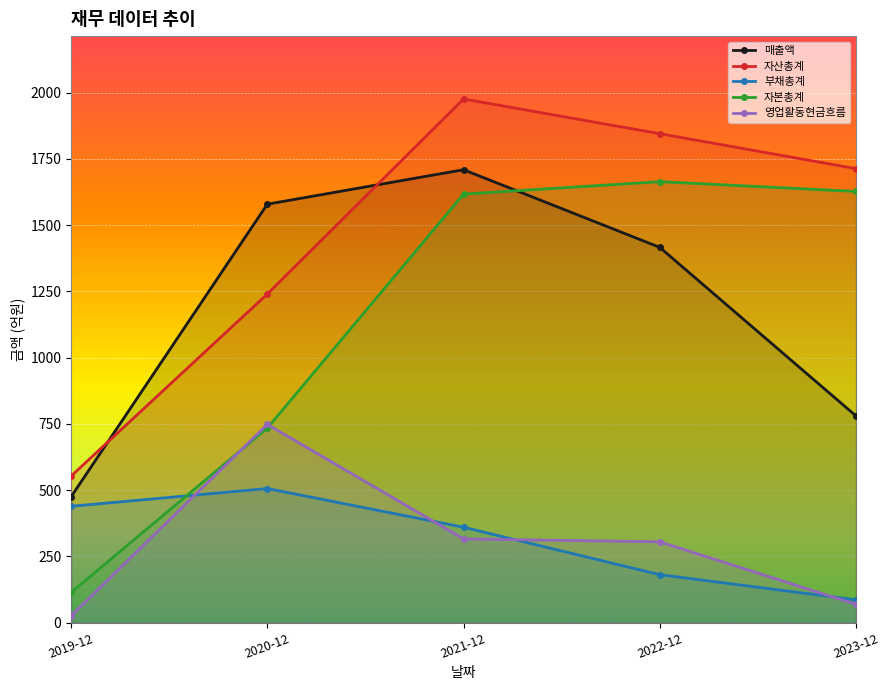

How many lines are shown in the chart?

5